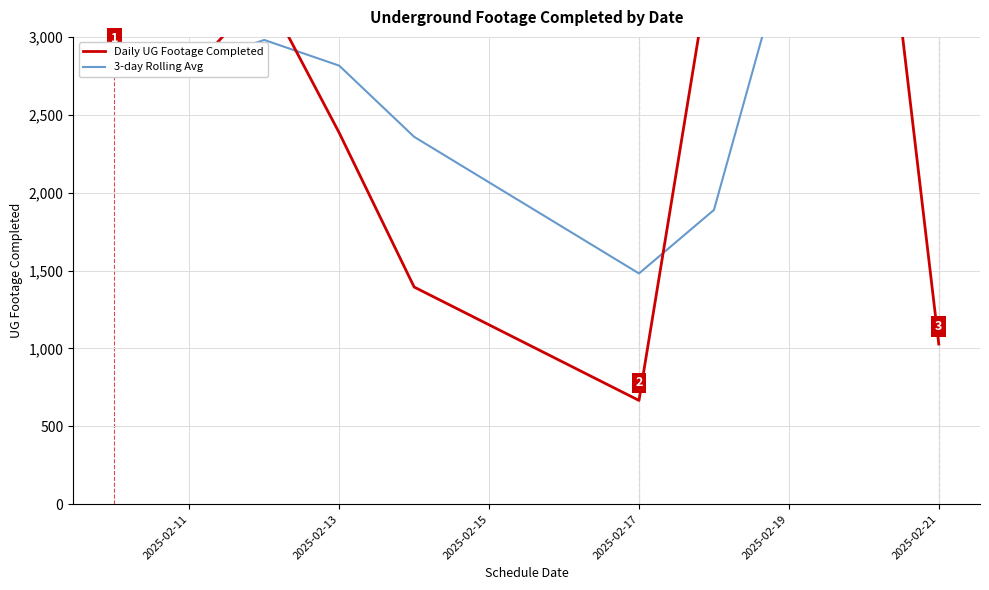

How many interior local peaks does the 3-day Rolling Avg series have?

2